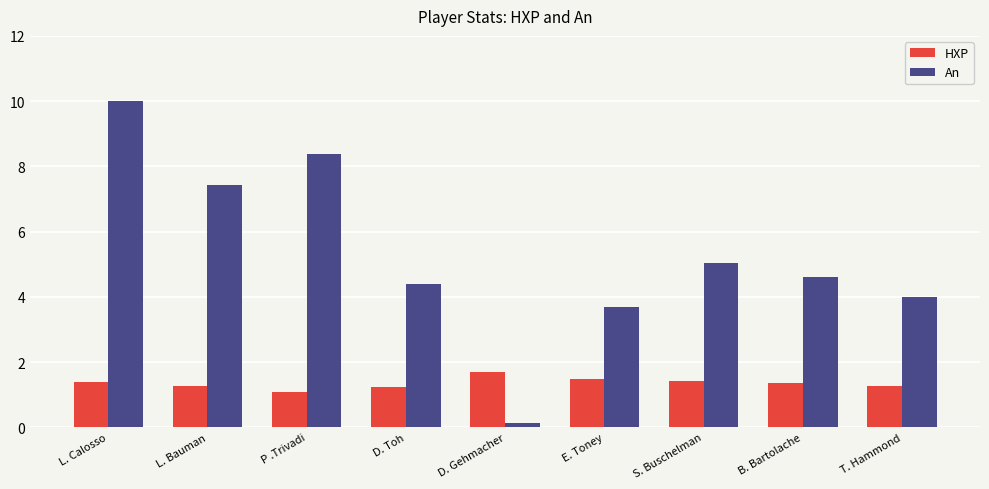

True or false: An has a value of 5.0 at S. Buschelman.

True